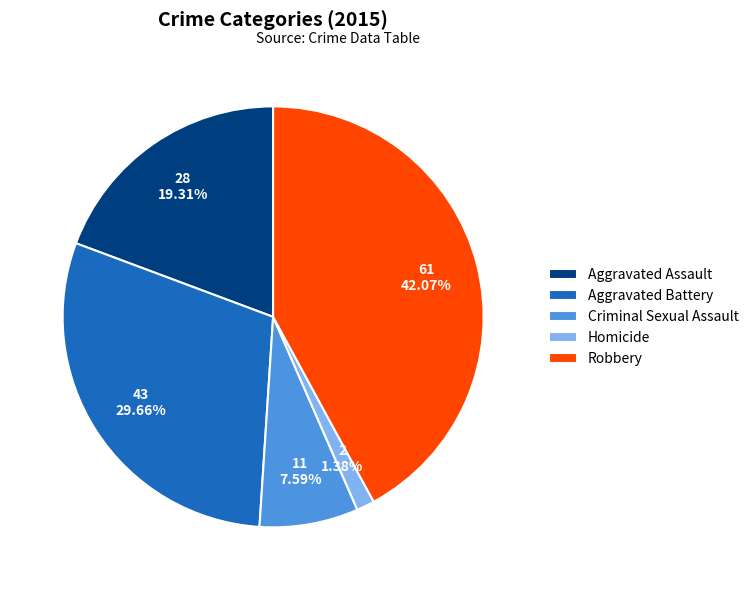

What percentage is the Aggravated Assault slice, to the nearest percent?

19%